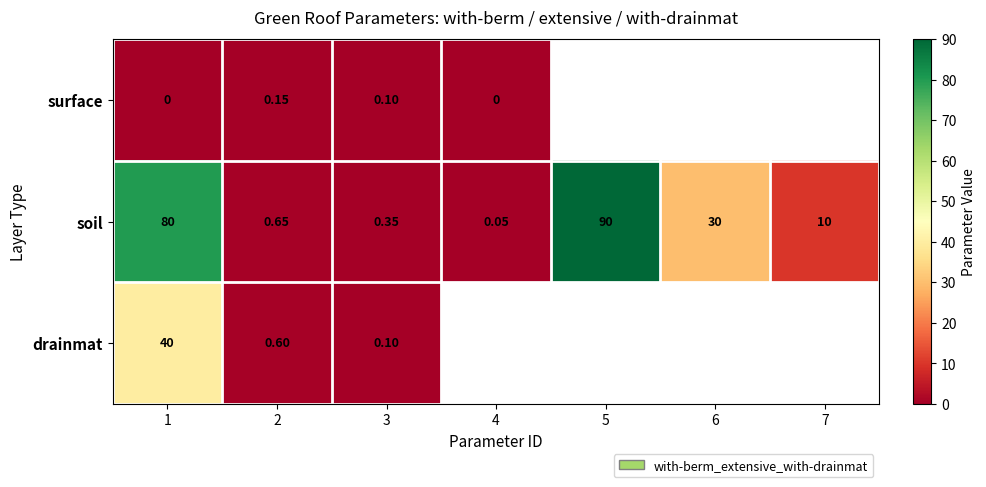

Which series changed the most between 2 and 3?

drainmat